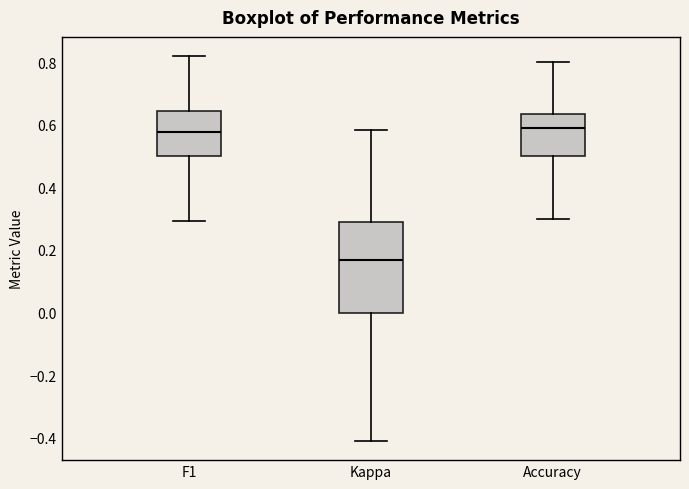

Reading left to right, transcribe this box plot: for each box, give where its median line is, the range the box spans, and where its two whiskers end, as read against the y-axis. The values are not printed on the chart, so give them approximately, as read against the axis.

F1: median 0.58, box 0.50 to 0.64, whiskers 0.30 to 0.82
Kappa: median 0.16, box 0.00 to 0.30, whiskers -0.40 to 0.58
Accuracy: median 0.58, box 0.50 to 0.64, whiskers 0.30 to 0.80